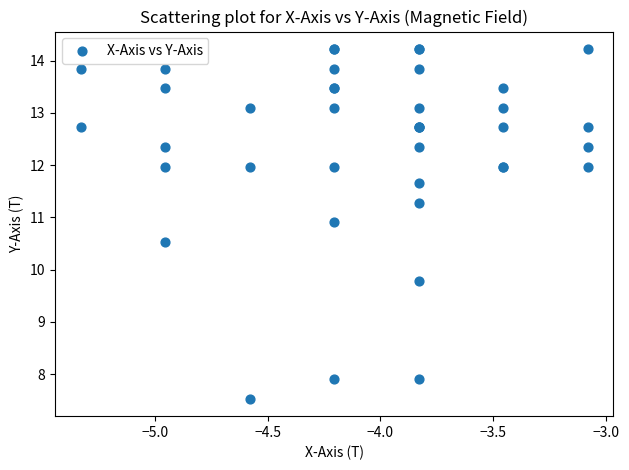

What Y value in the scatter plot is closest to 10?

9.8